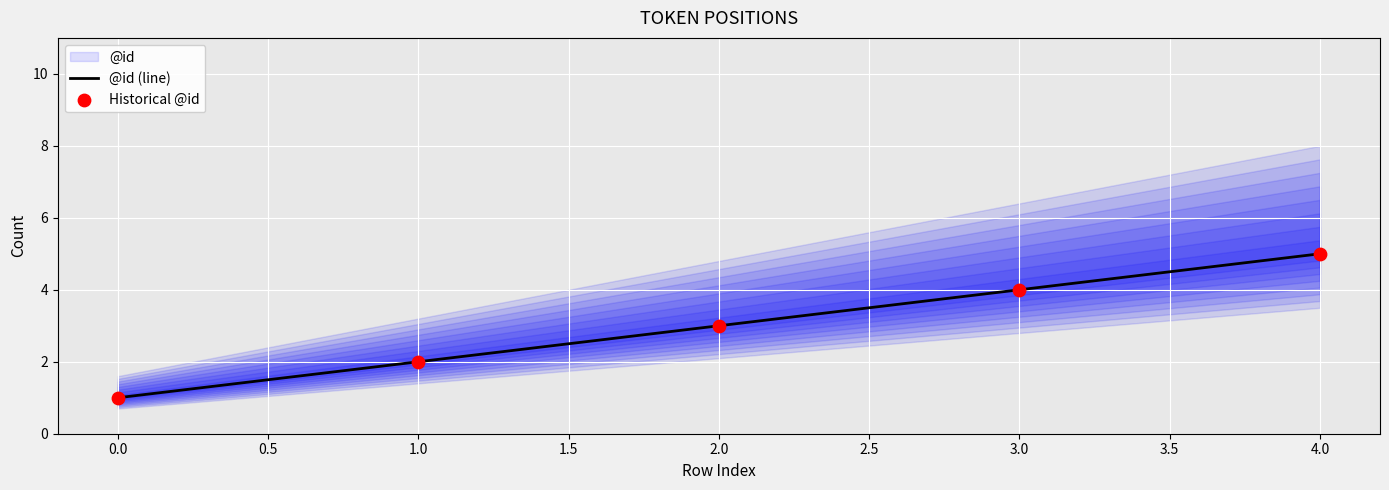

Is it true that @id (line) equals 3 at 4.0?

False